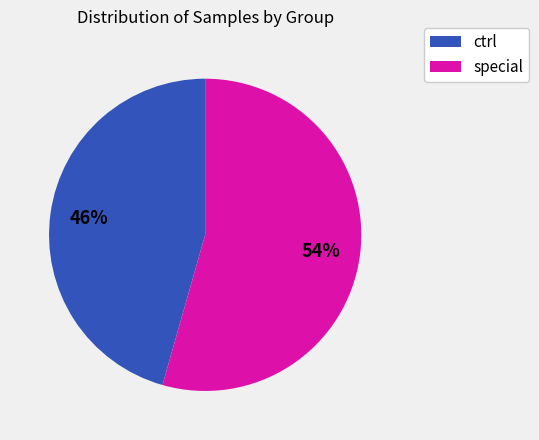

To the nearest percent, what is the combined percentage of ctrl and special?

100%